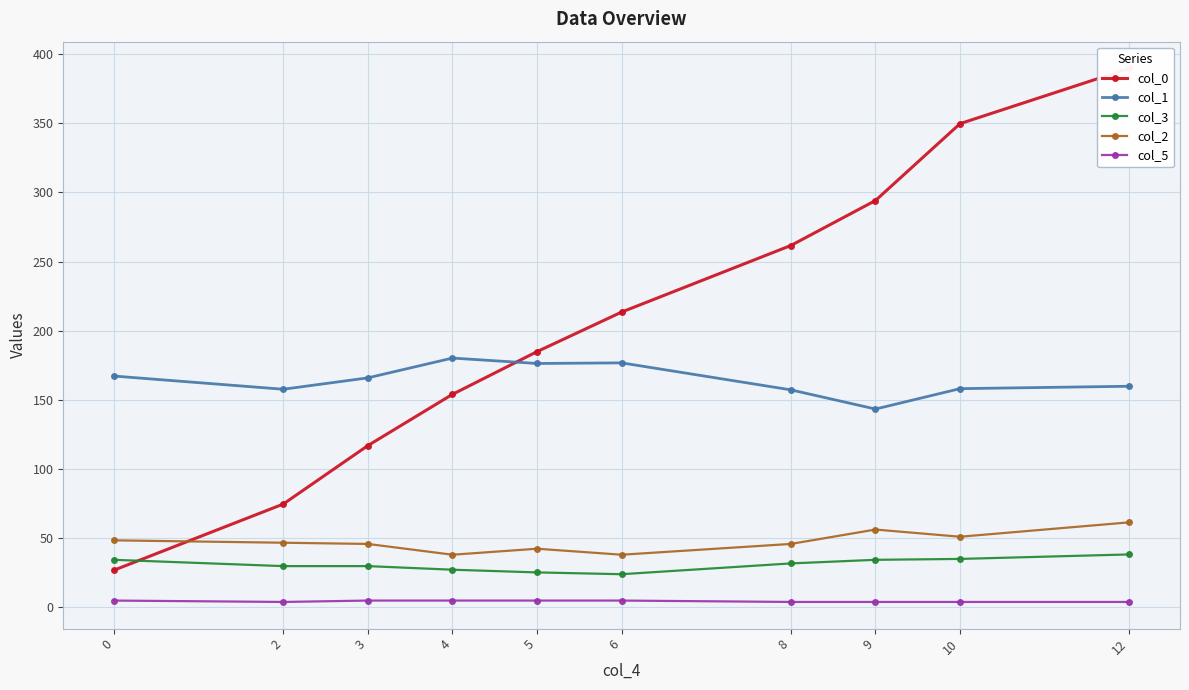

True or false: col_0 has a value of 213.5 at 6.

True